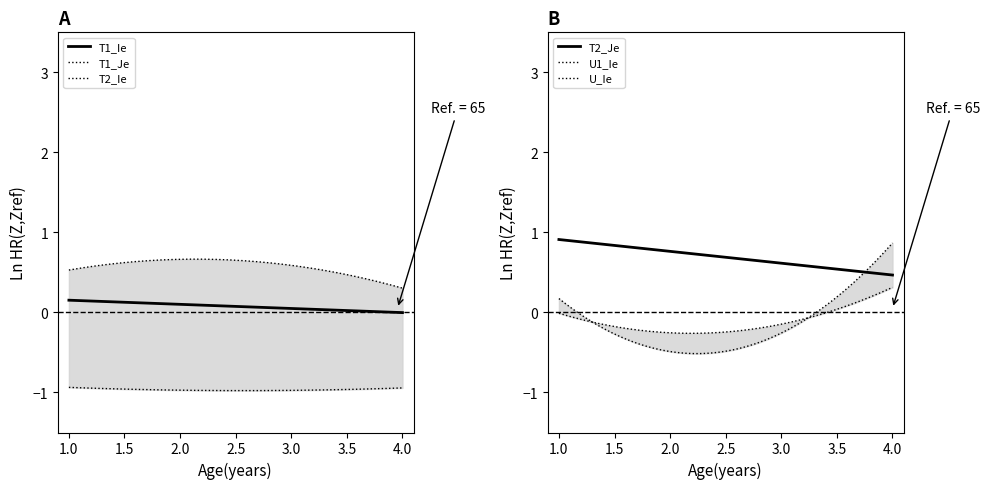

Rank the series by their maximum value, from lowest to highest.

T2_Ie, T1_Ie, U1_Ie, T1_Je, U_Ie, T2_Je